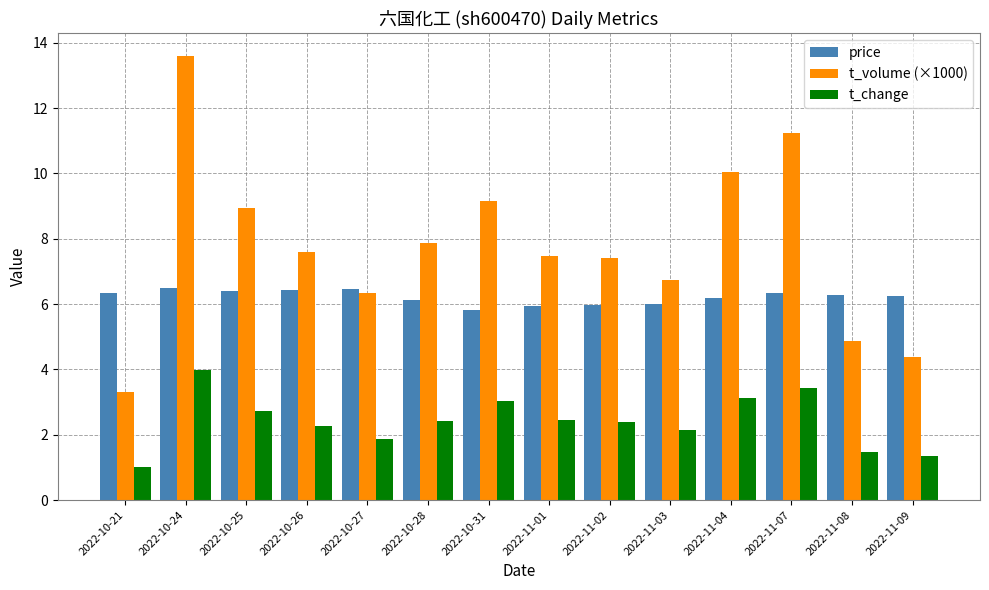

Is it true that price equals 6.5 at 2022-10-24?

True